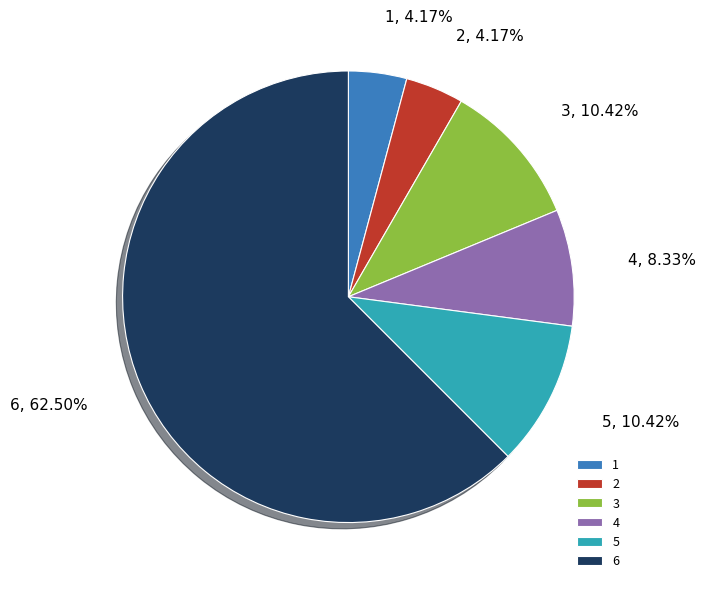

To the nearest percent, what is the average slice percentage?

17%